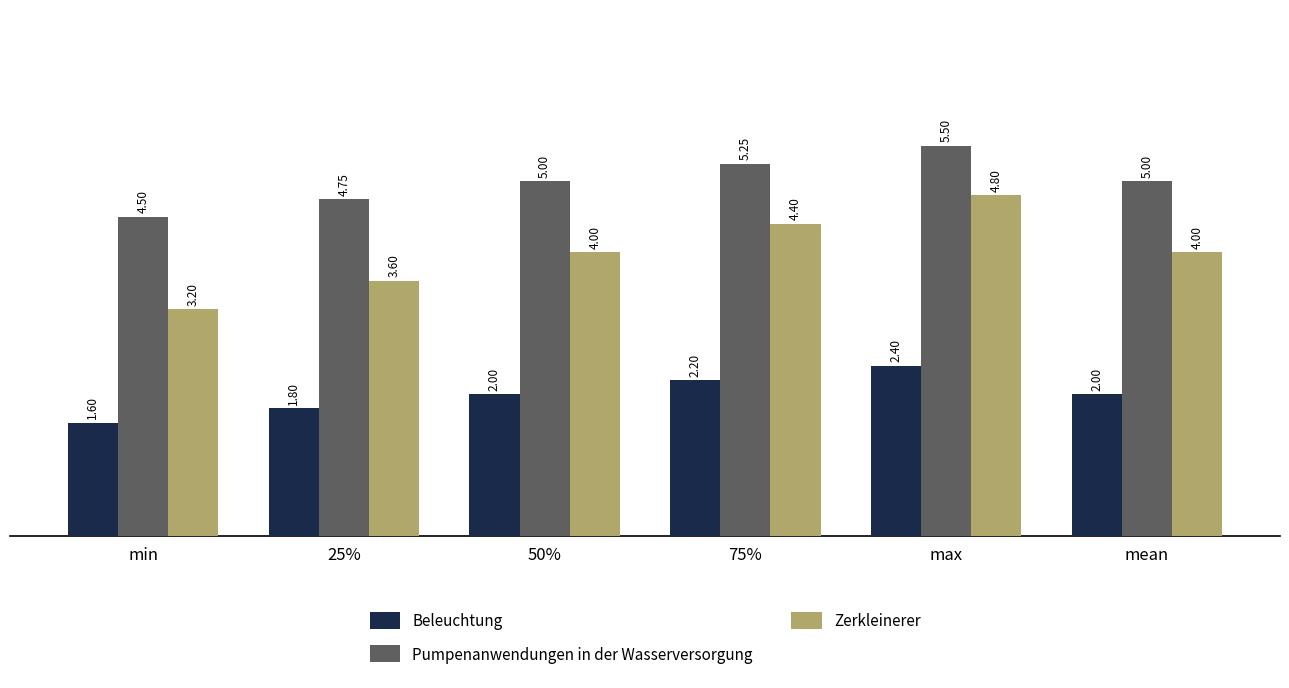

What is the average value of the Pumpenanwendungen in der Wasserversorgung series?

5.0